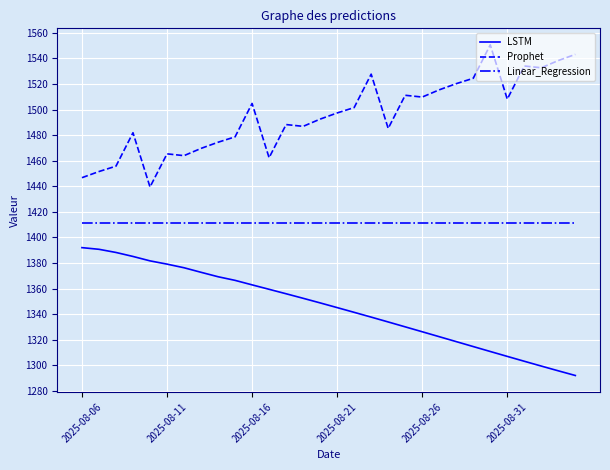

What is the smallest value displayed?

1292.1